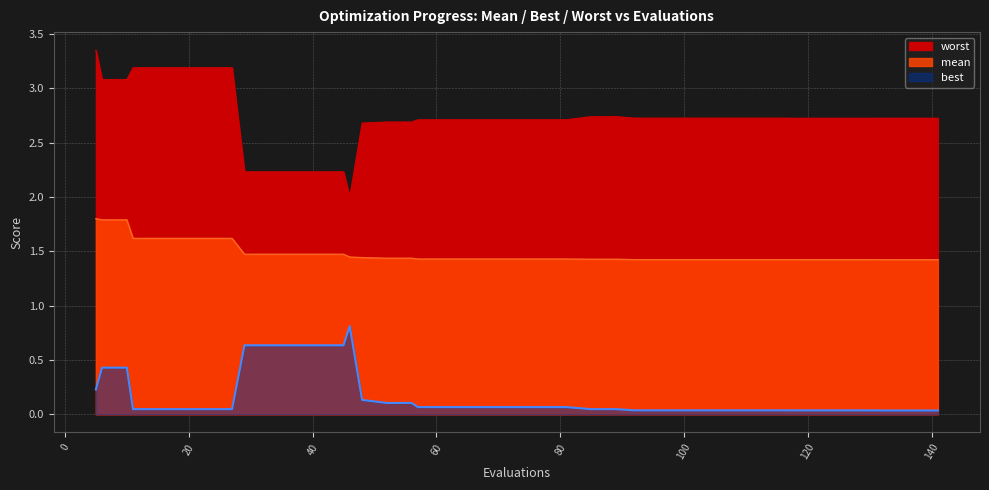

What is the difference between the maximum and second lowest values in the mean series?

0.4